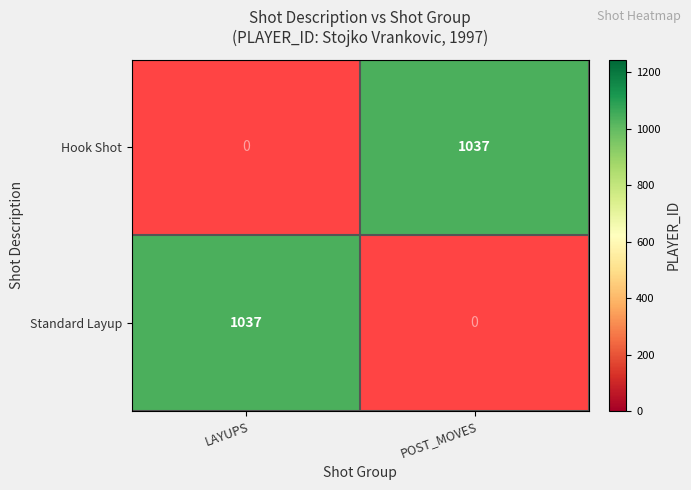

The Standard Layup series shows 1708 at LAYUPS. True or false?

False